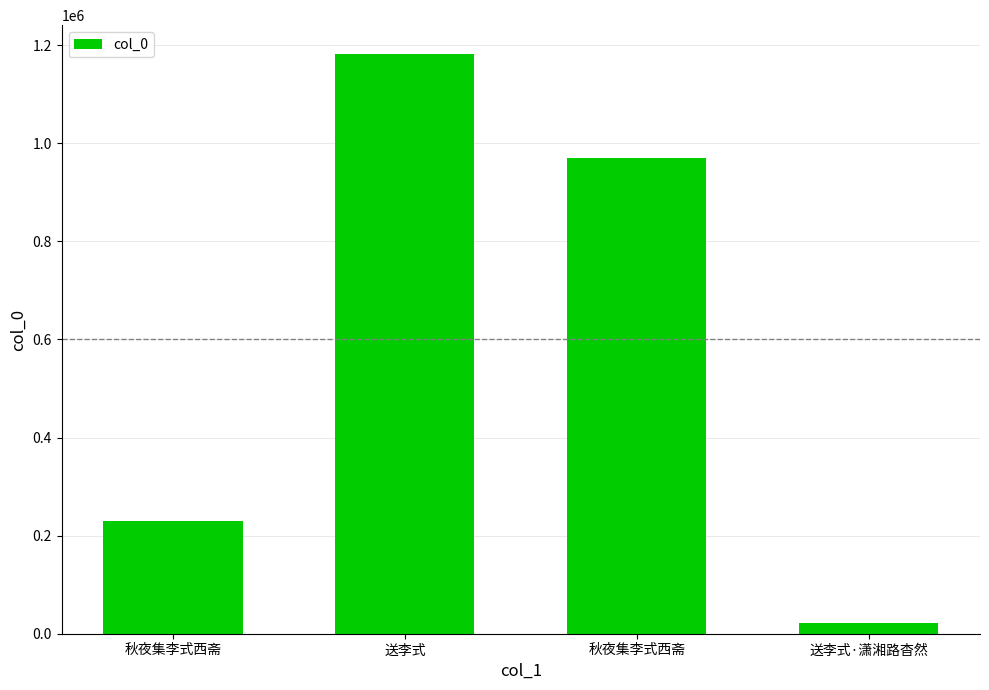

List the labels in order of value, smallest first.

送李式·潇湘路杳然, 秋夜集李式西斋, 秋夜集李式西斋, 送李式